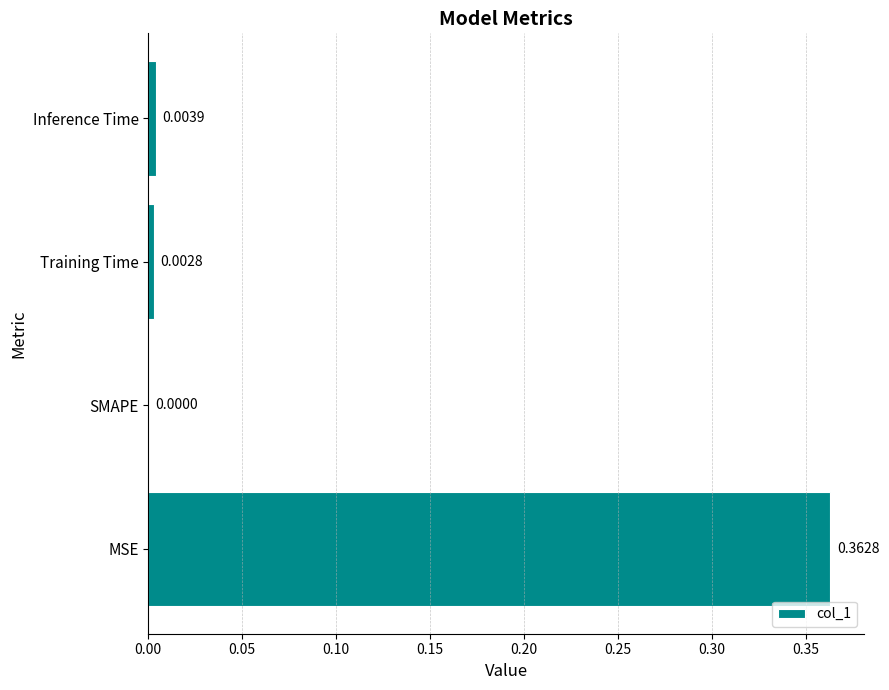

Which has a higher value, SMAPE or Training Time?

Training Time